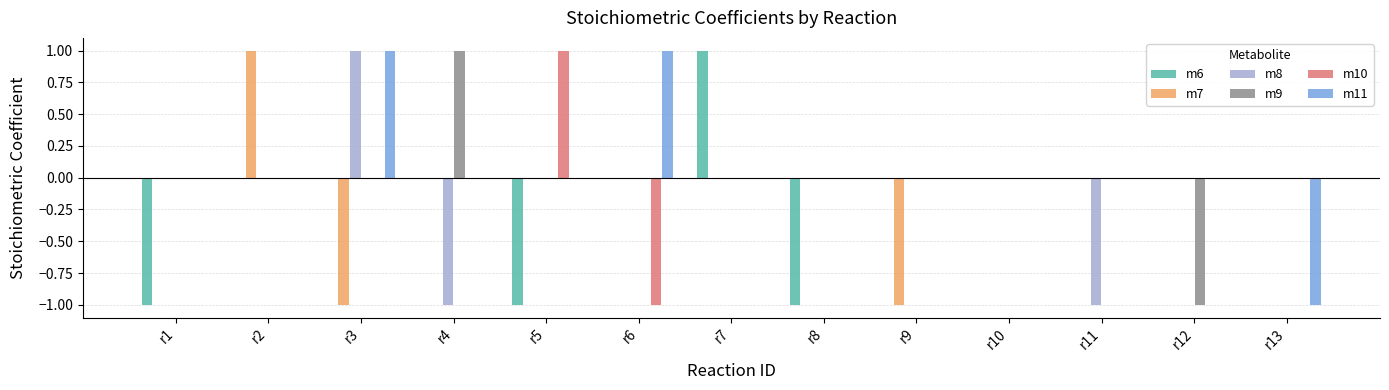

True or false: m11 has a value of 0 at r7.

True